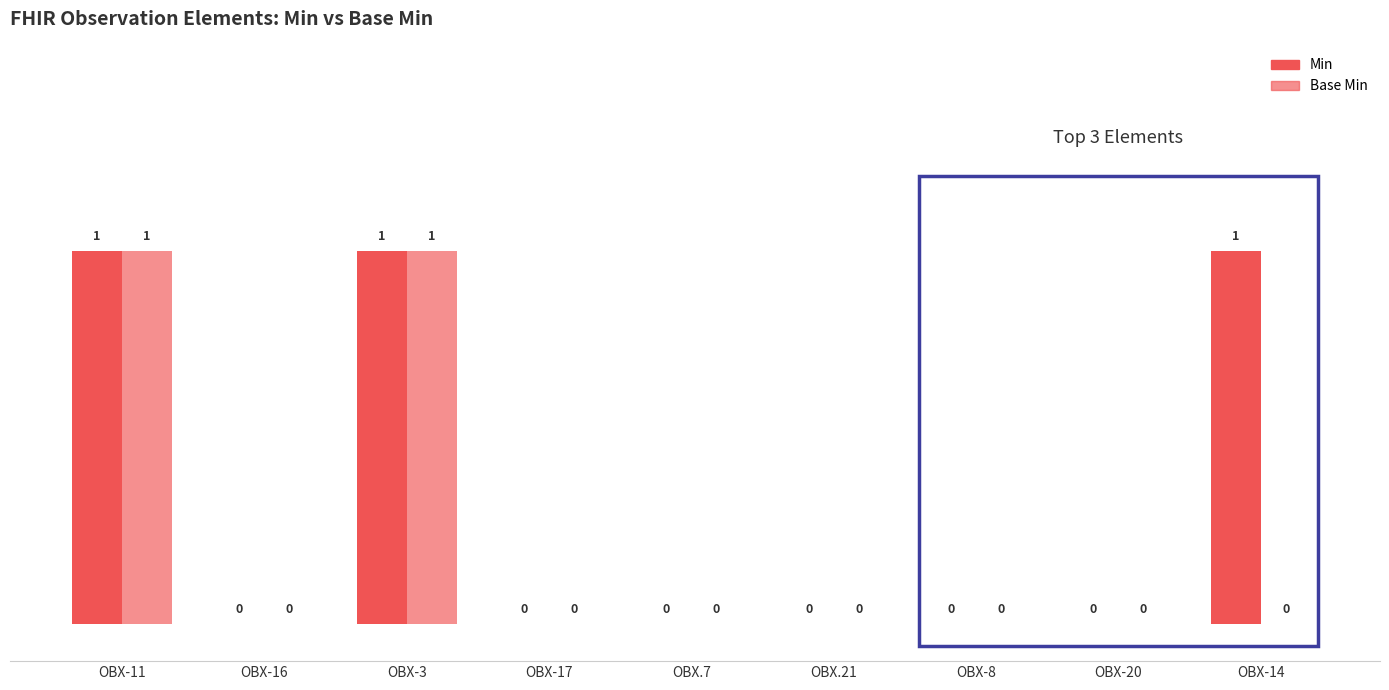

How many values in the Base Min series exceed 0?

2